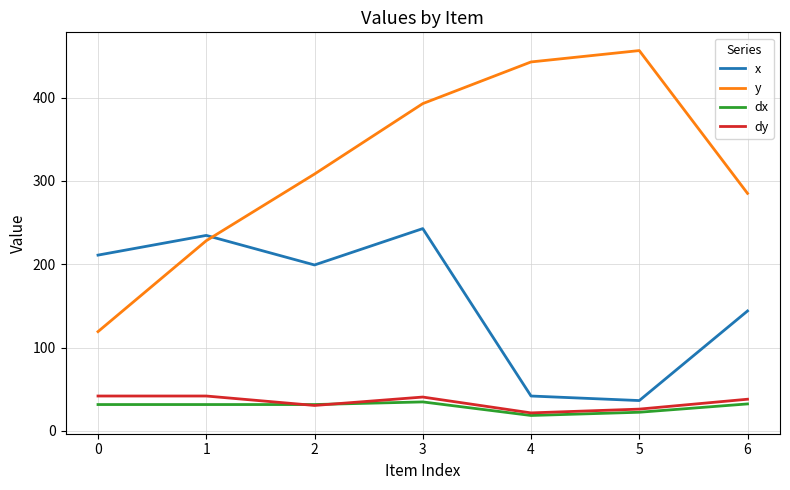

What is the difference between the highest and lowest values at 5?

434.0